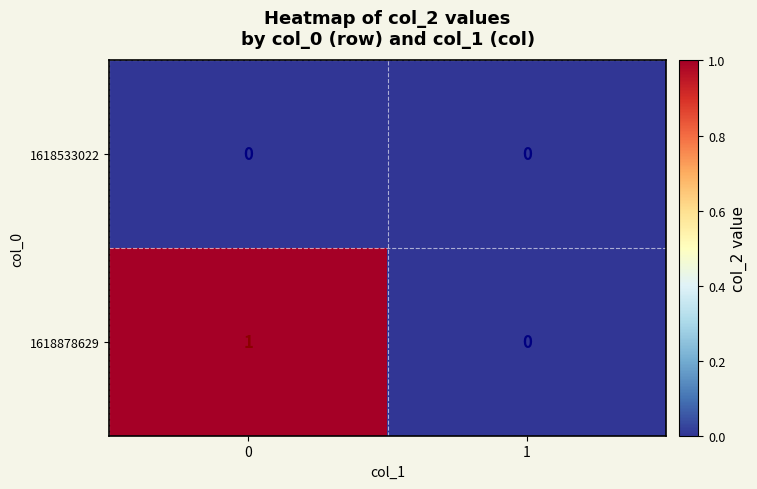

Which series has the largest total across all categories?

1618878629